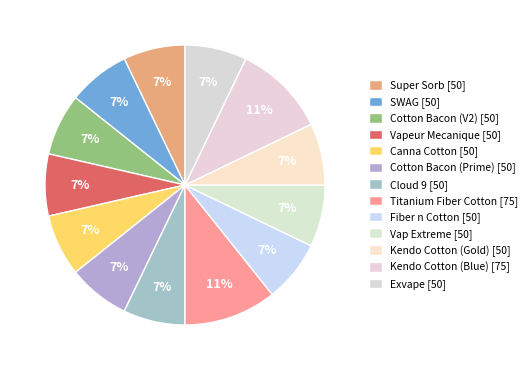

Does Vap Extreme account for over 50% of the chart?

No